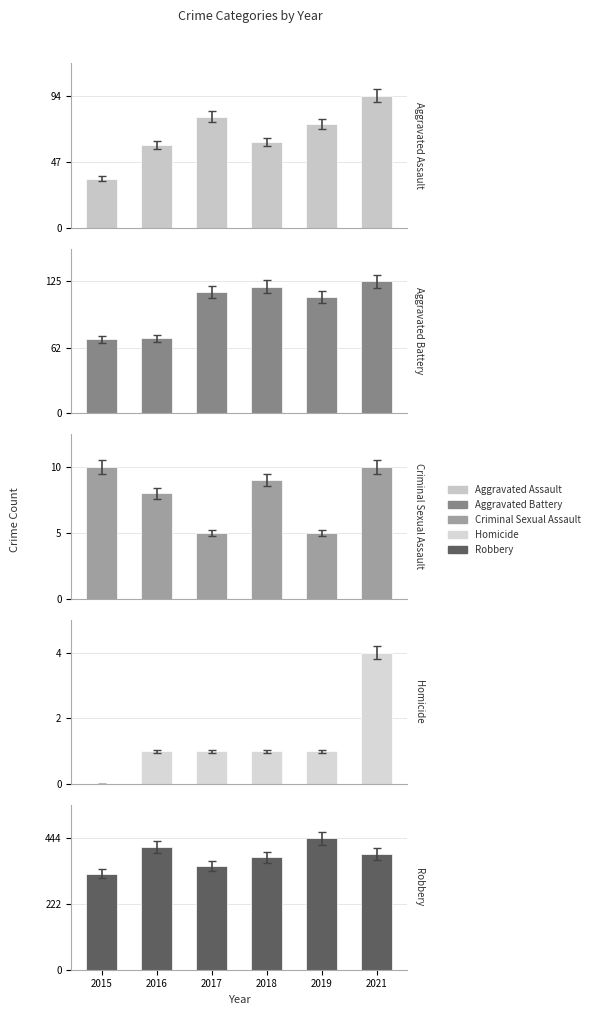

What is the maximum value shown in the chart?

444